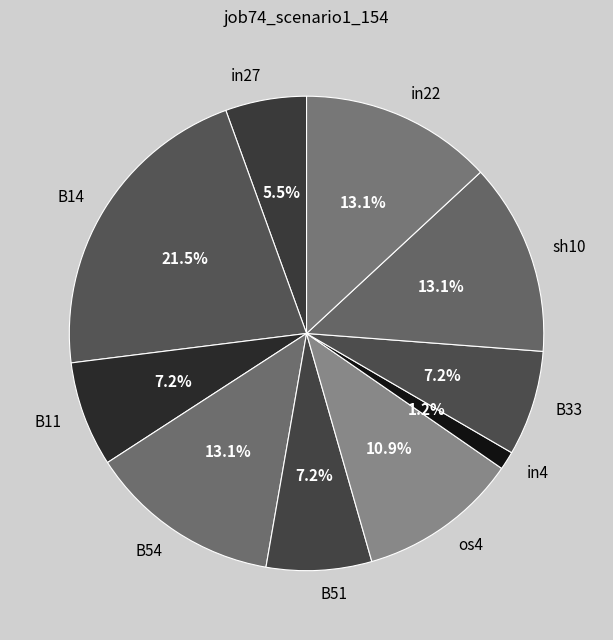

To the nearest percent, what is the difference between the largest and smallest slice percentages?

20%